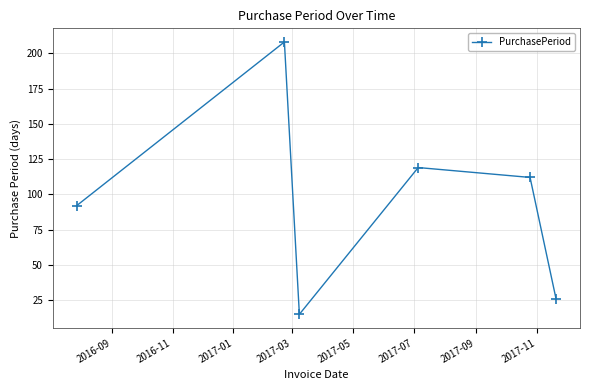

What is the maximum value shown in the chart?

208